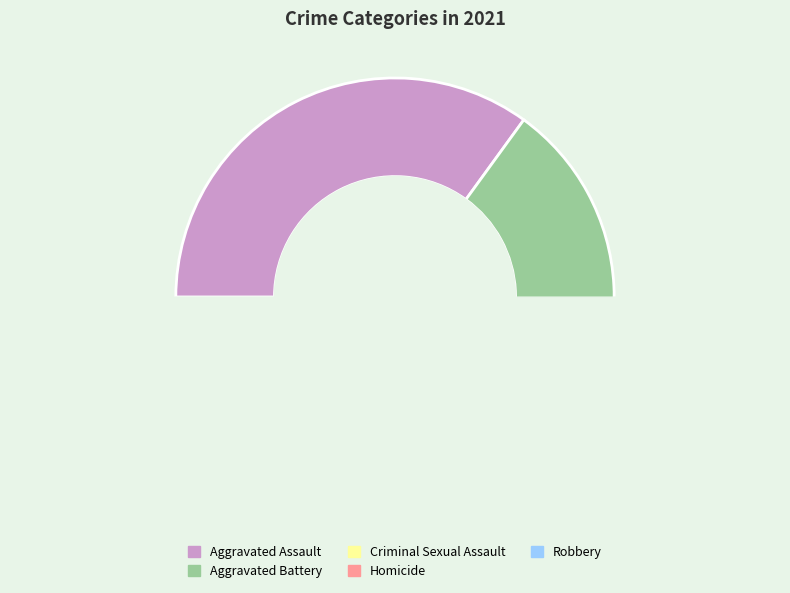

To the nearest percent, what is the average slice percentage?

20%